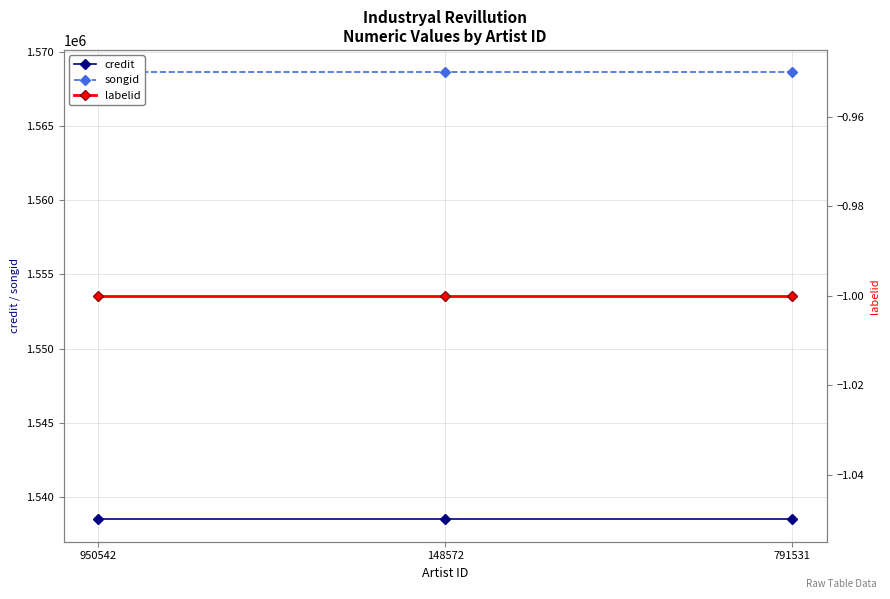

Rank the series at 791531 from highest to lowest value.

songid, credit, labelid